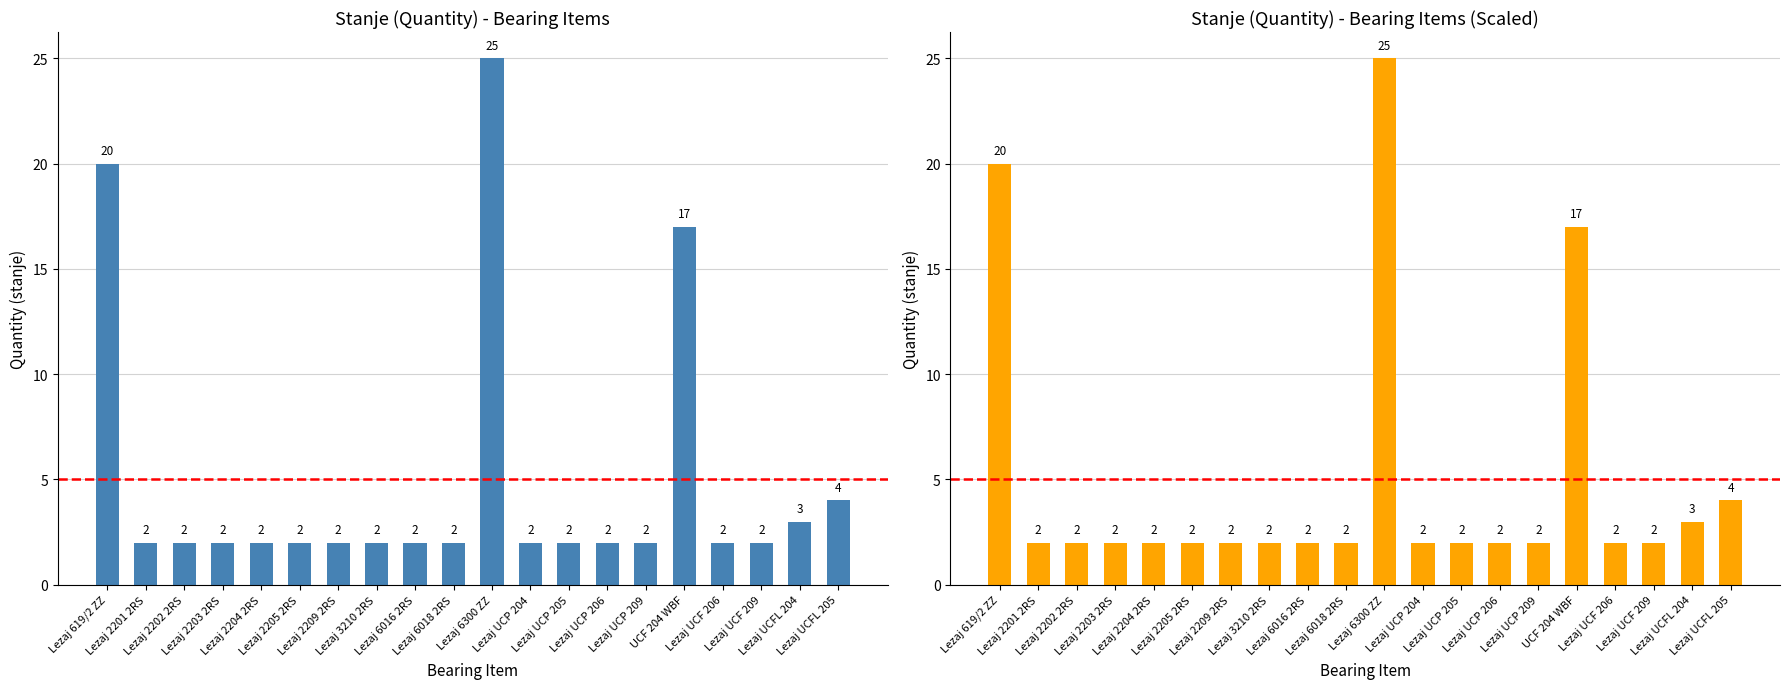

Rank the categories by value from lowest to highest.

Lezaj 2201 2RS, Lezaj 2202 2RS, Lezaj 2203 2RS, Lezaj 2204 2RS, Lezaj 2205 2RS, Lezaj 2209 2RS, Lezaj 3210 2RS, Lezaj 6016 2RS, Lezaj 6018 2RS, Lezaj UCP 204, Lezaj UCP 205, Lezaj UCP 206, Lezaj UCP 209, Lezaj UCF 206, Lezaj UCF 209, Lezaj UCFL 204, Lezaj UCFL 205, UCF 204 WBF, Lezaj 619/2 ZZ, Lezaj 6300 ZZ